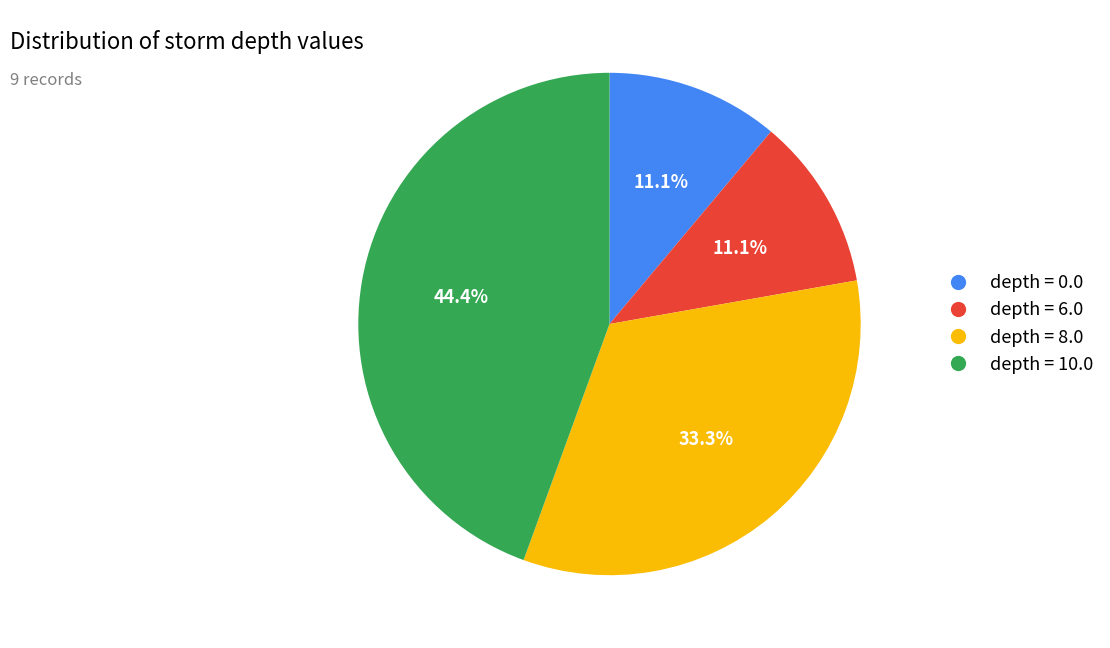

What is the largest slice in the pie chart?

depth = 10.0